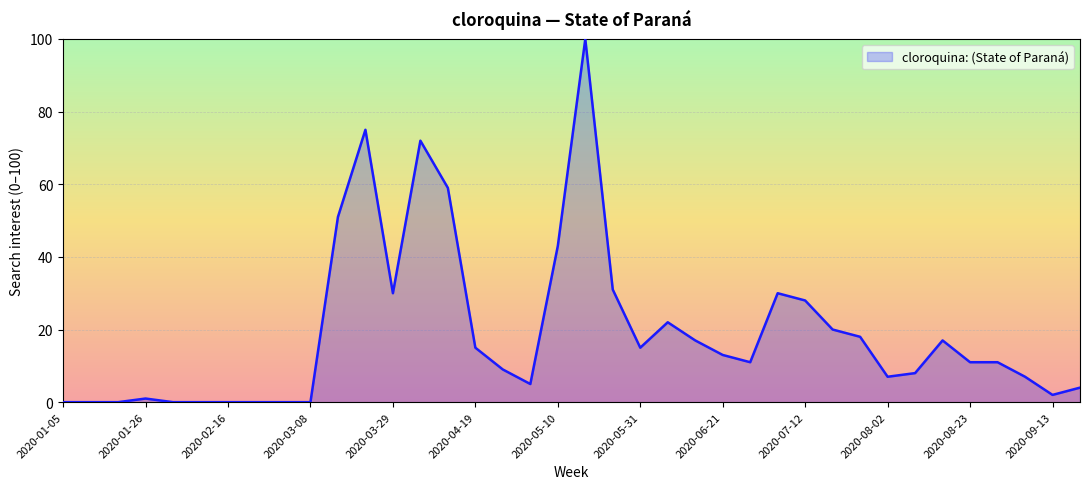

What is the difference between the maximum and minimum values?

100